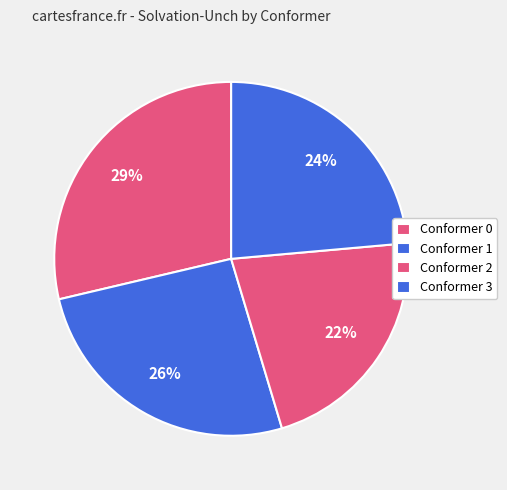

How many slices are in this pie chart?

4